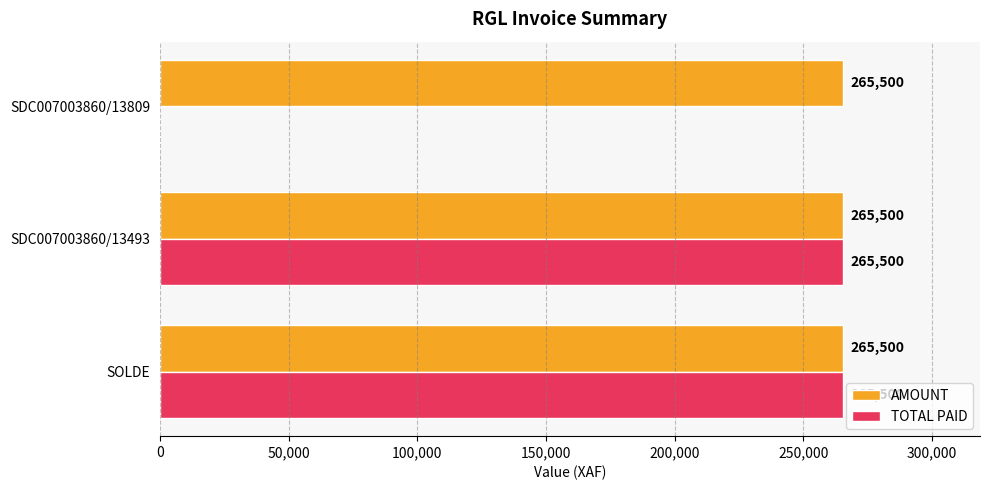

Which series has the largest total across all categories?

AMOUNT